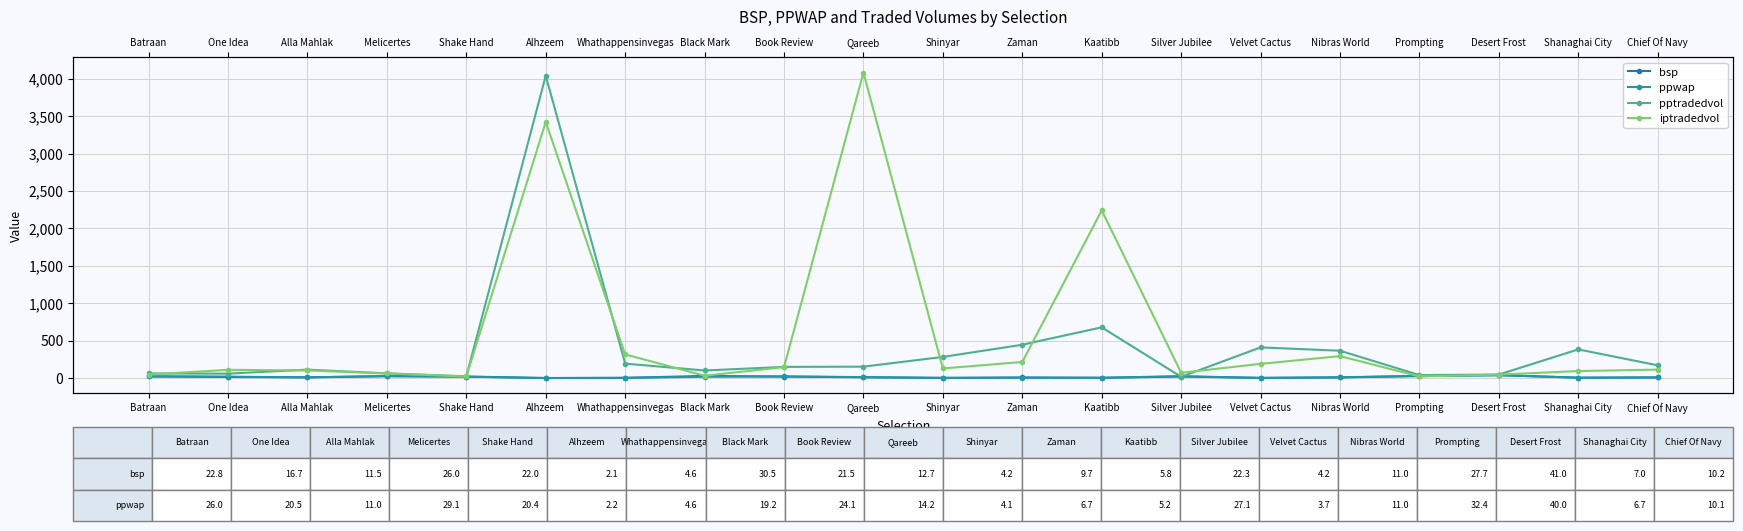

List the series in order of their peak value, highest first.

iptradedvol, pptradedvol, bsp, ppwap